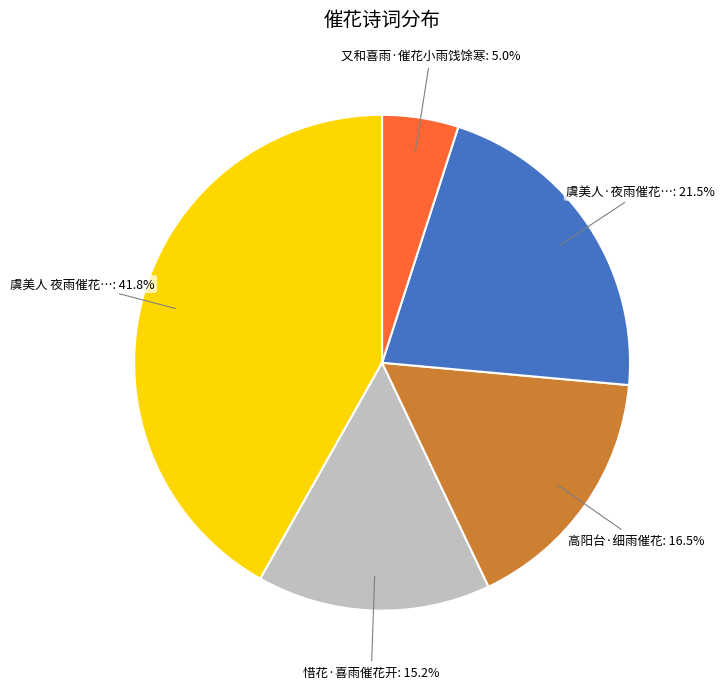

Count the number of slices in the pie.

5